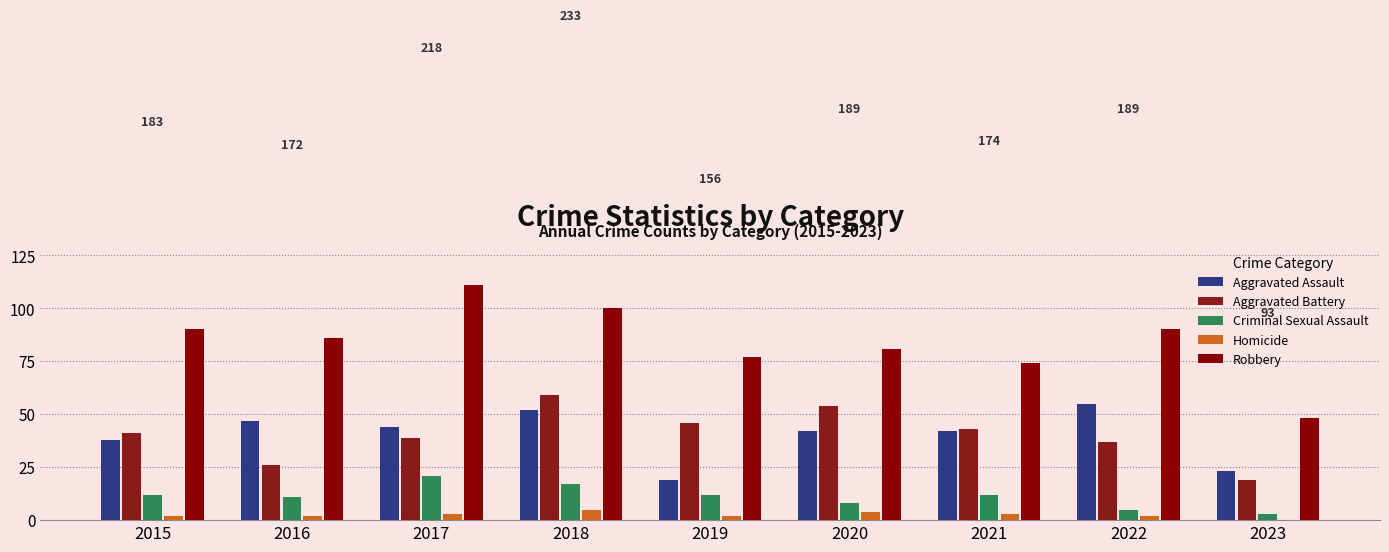

How many groups of bars are there?

9